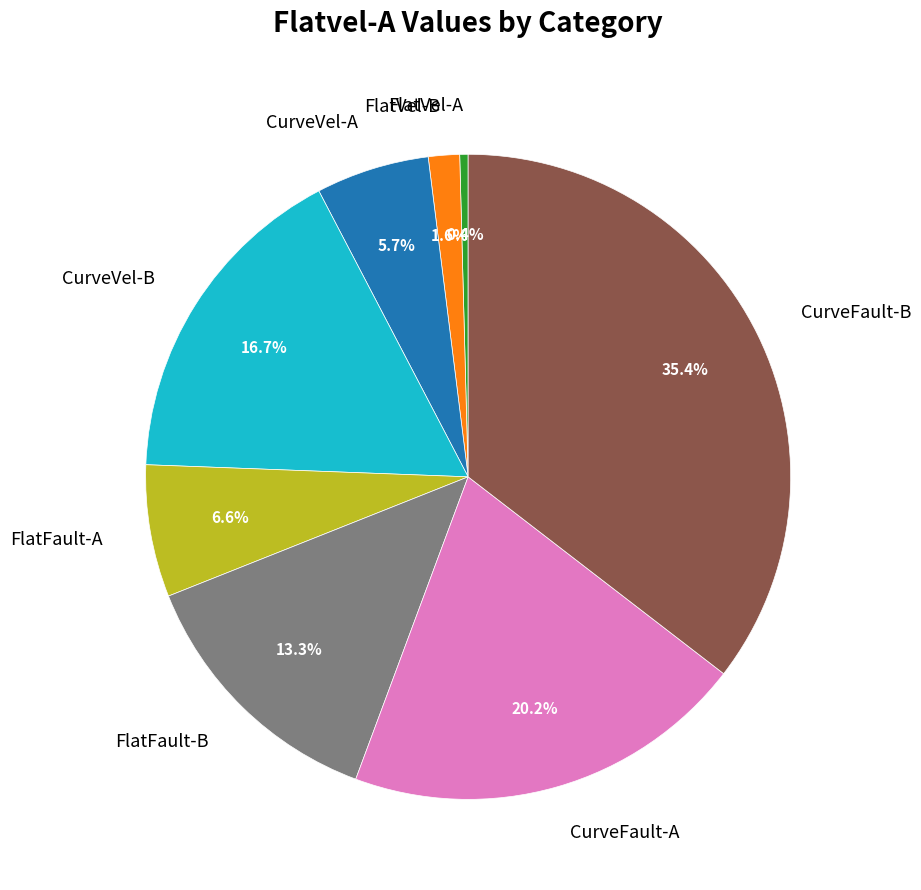

Which slice is the smallest?

FlatVel-A